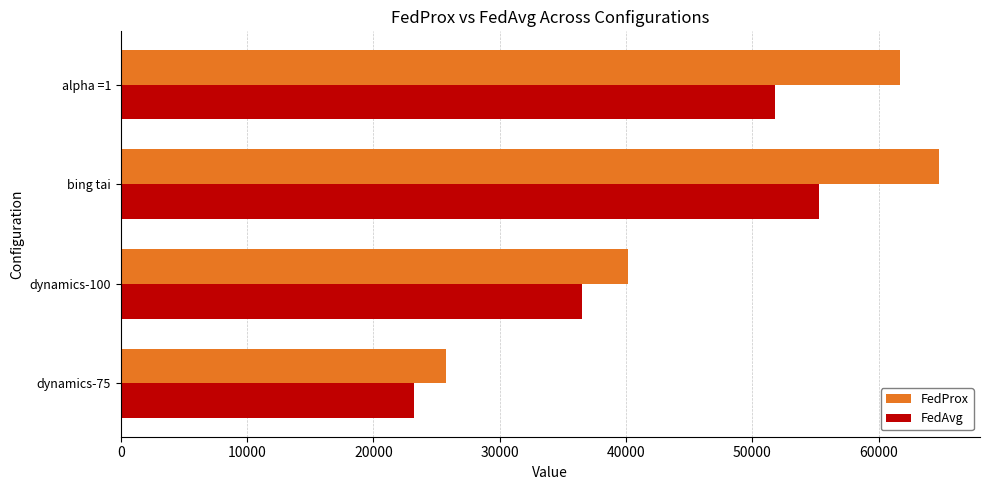

Read the FedProx value at bing tai.

64781.9